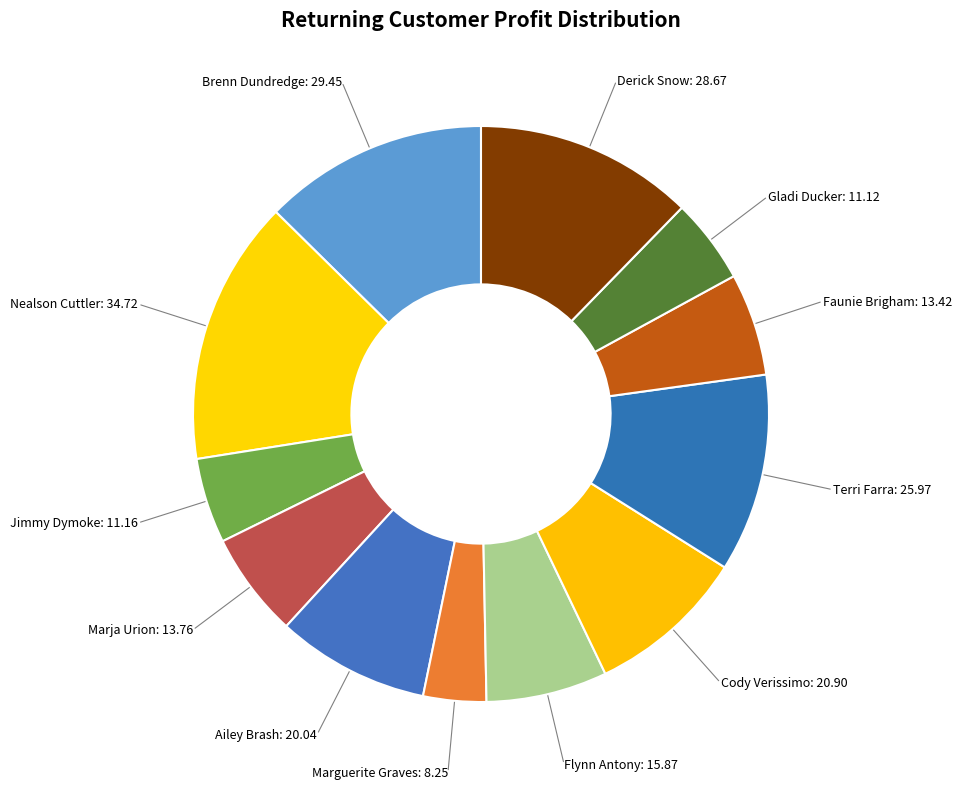

Is the sum of Terri Farra and Nealson Cuttler greater than half?

No